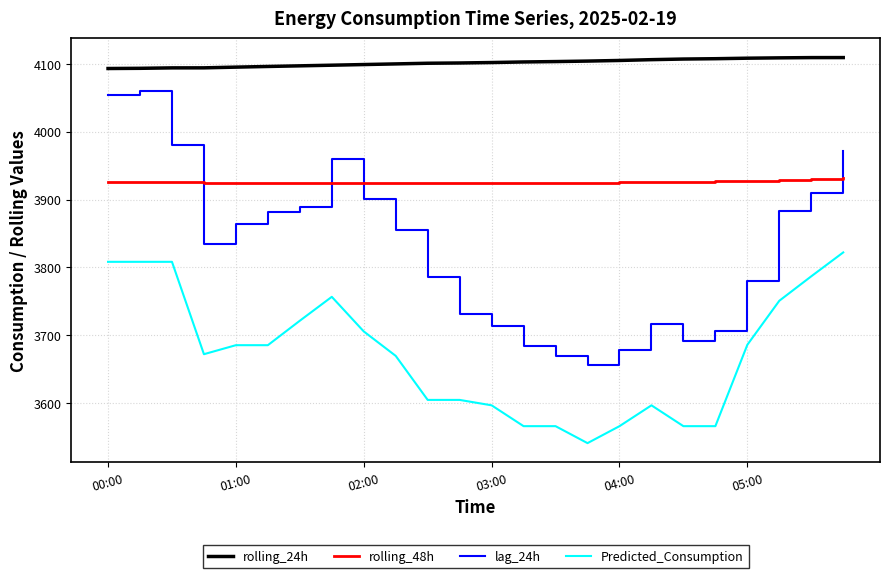

How many values in the lag_24h series are below 3855?

12